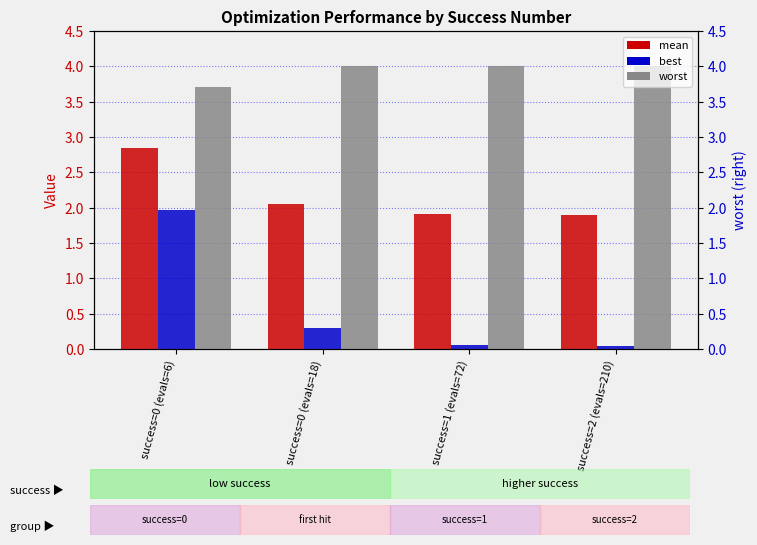

Between success=1 (evals=72) and success=0 (evals=6), which is larger?

success=0 (evals=6)